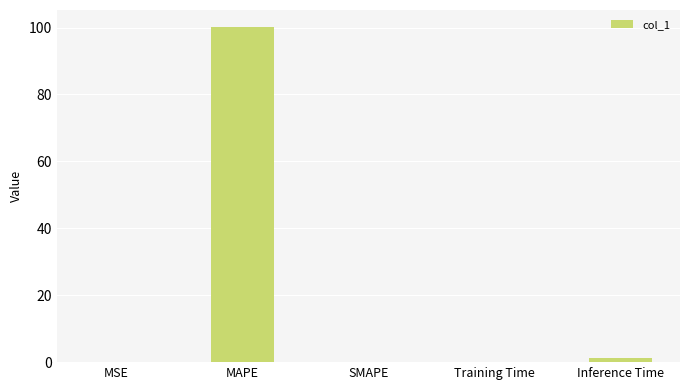

What is the sum of all values?

101.5